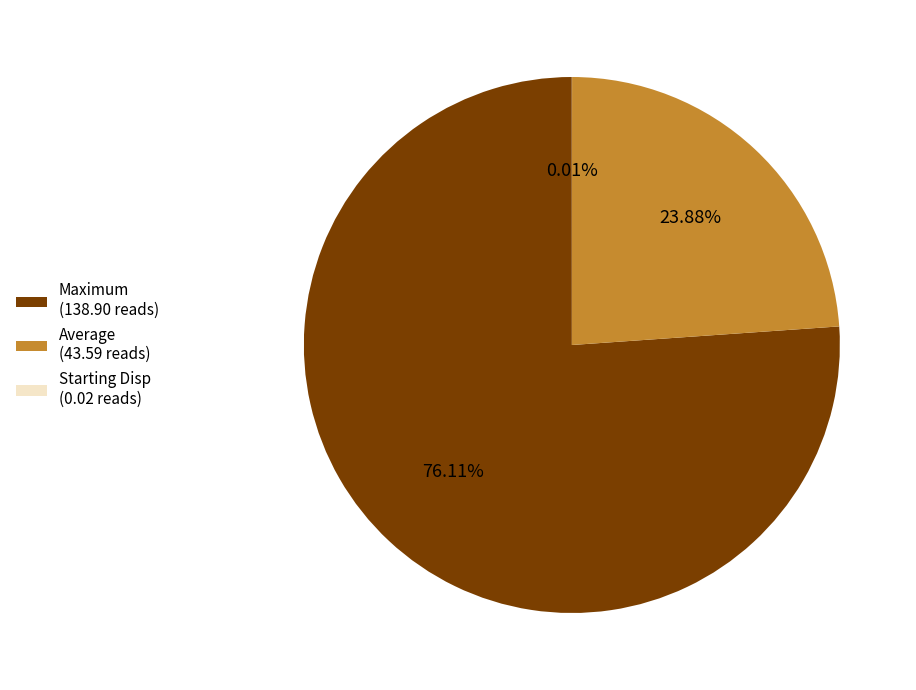

What is the majority slice?

Maximum (138.90 reads)